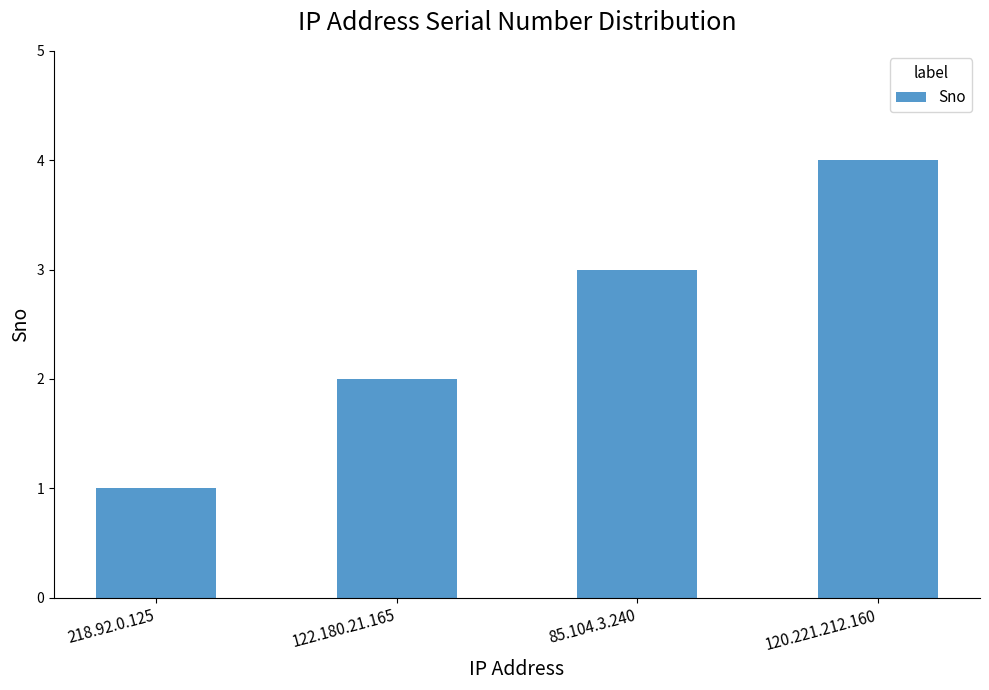

At which label is the value closest to 2?

122.180.21.165